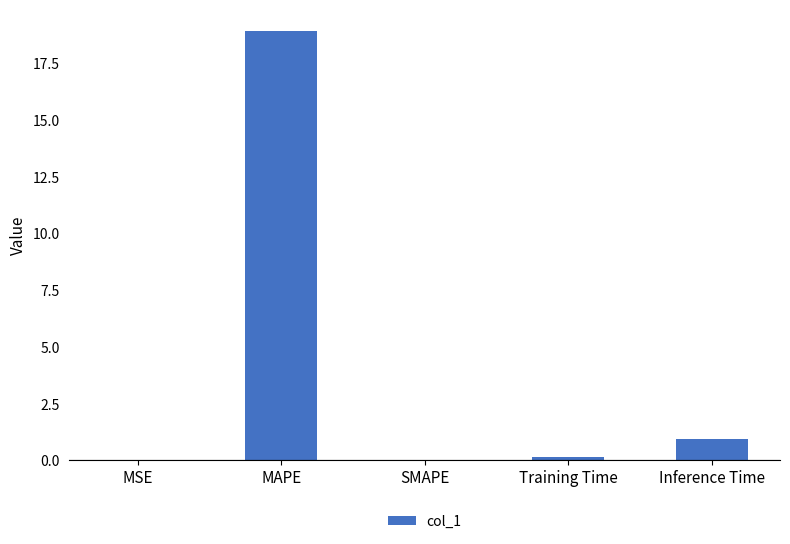

What value does the data have at MAPE?

18.9